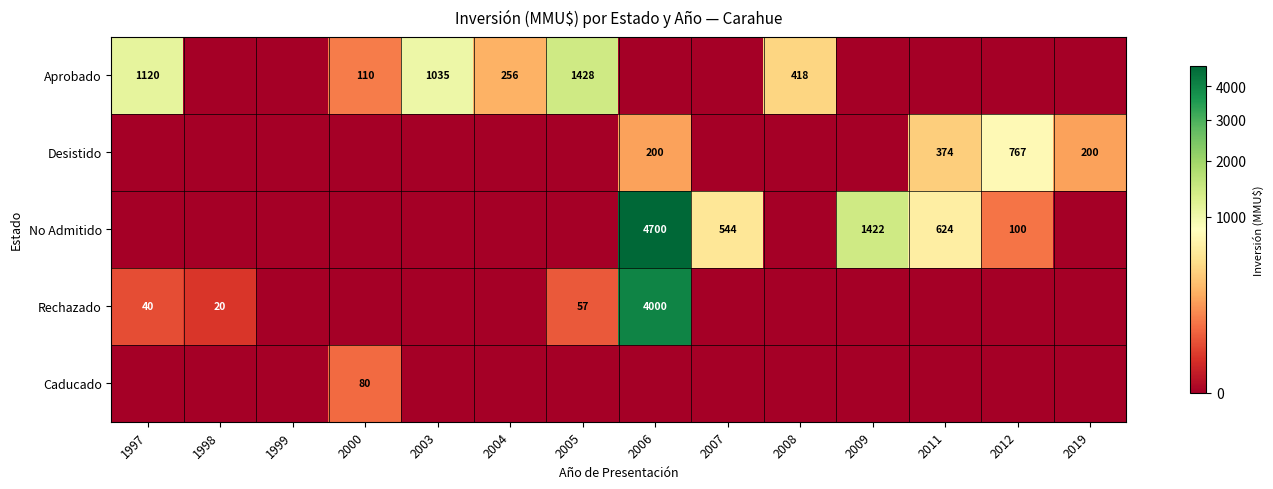

The No Admitido series shows 624 at 2011. True or false?

True